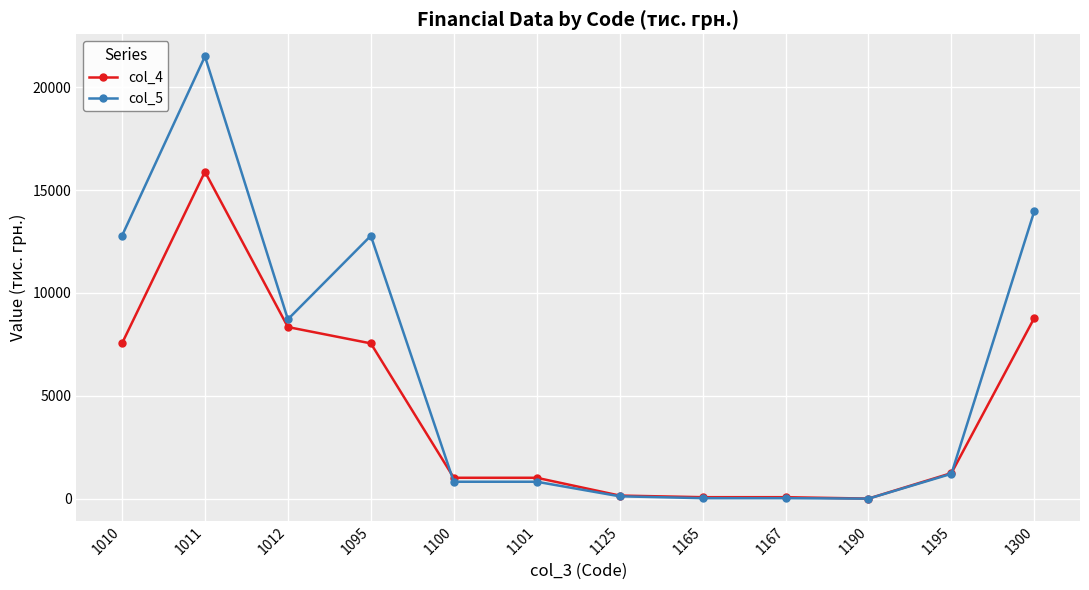

True or false: col_4 has a value of 15890.3 at 1011.

True